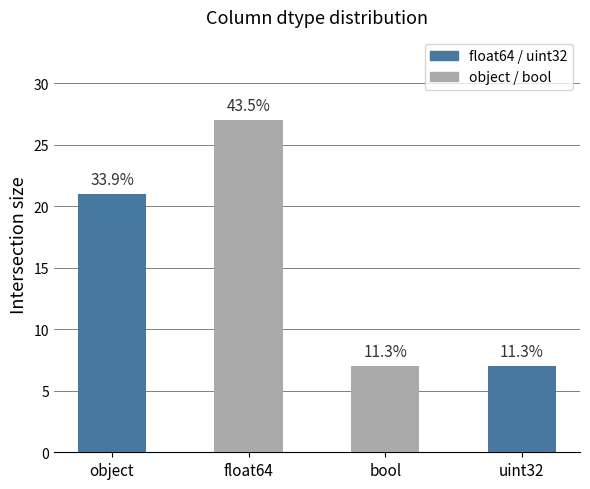

Which category has the lowest value across all series?

bool